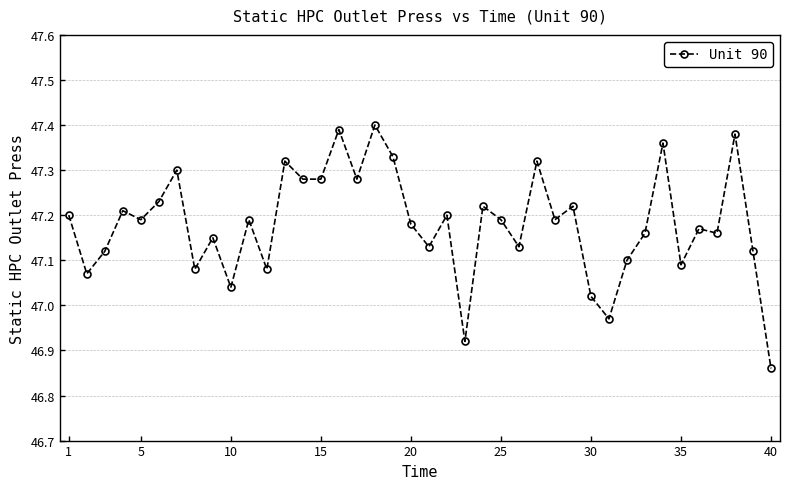

What is the difference between the second highest and minimum values?

0.5